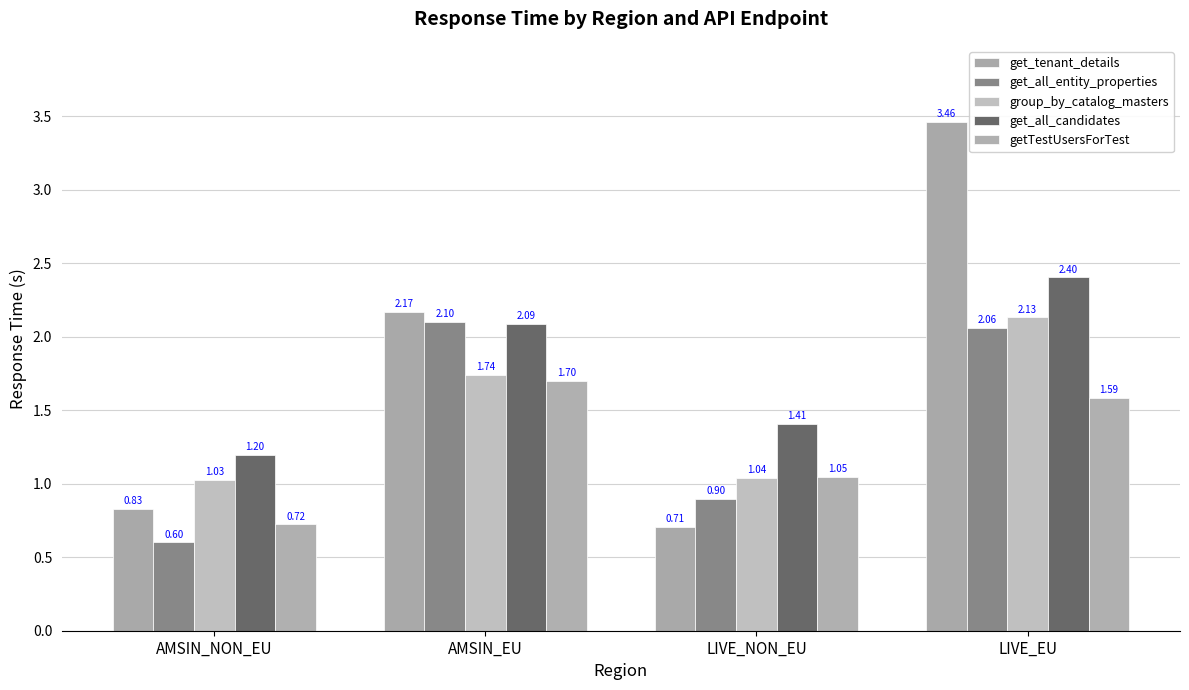

The get_all_entity_properties series shows 2.1 at AMSIN_EU. True or false?

True